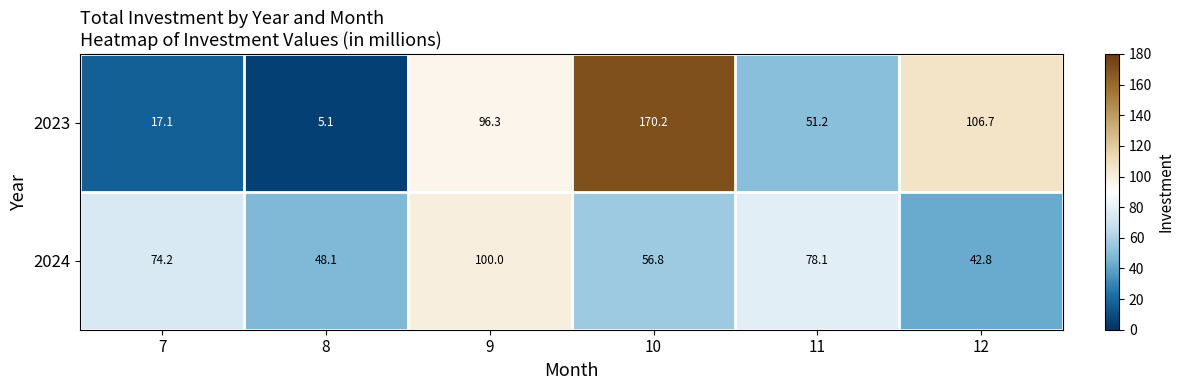

The value of 2024 at 9 is 160.8. True or false?

False